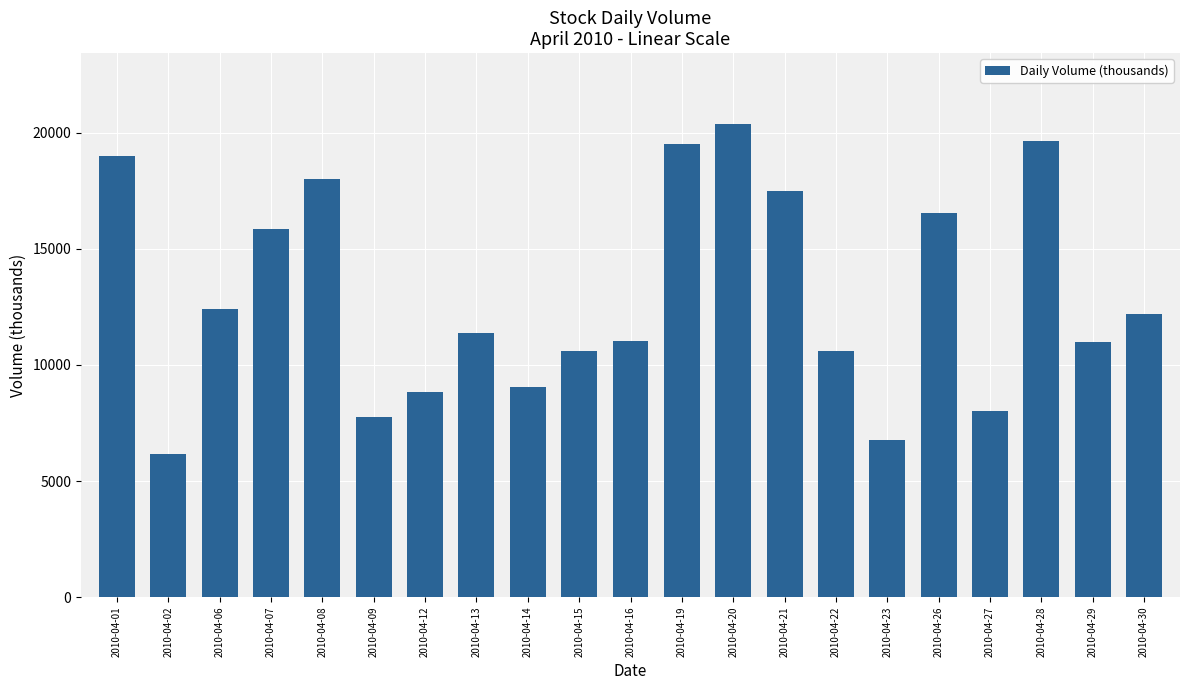

What is the sum of all values?

272284.3